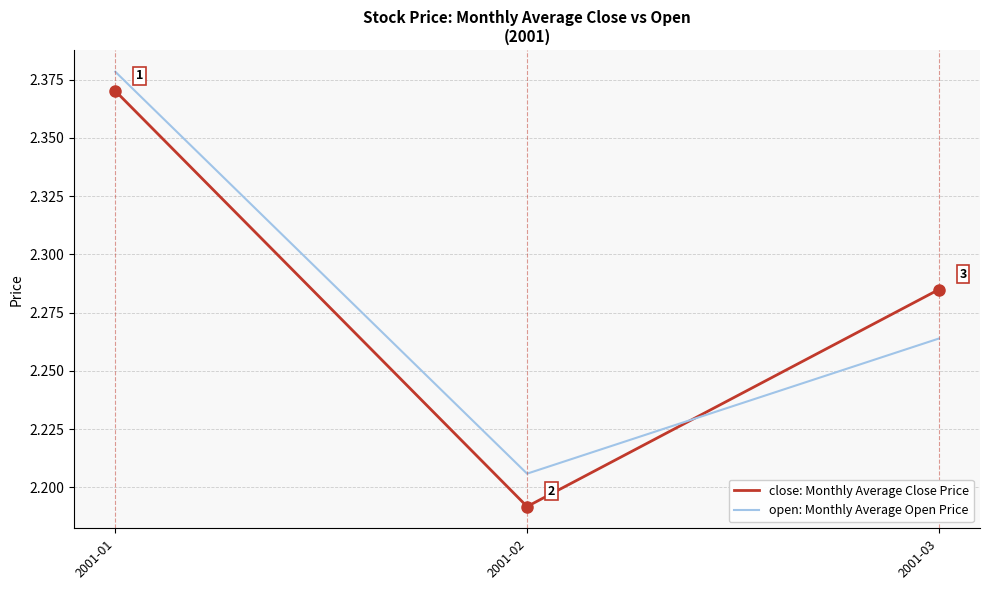

What is the total value across all series at 2001-03?

4.5